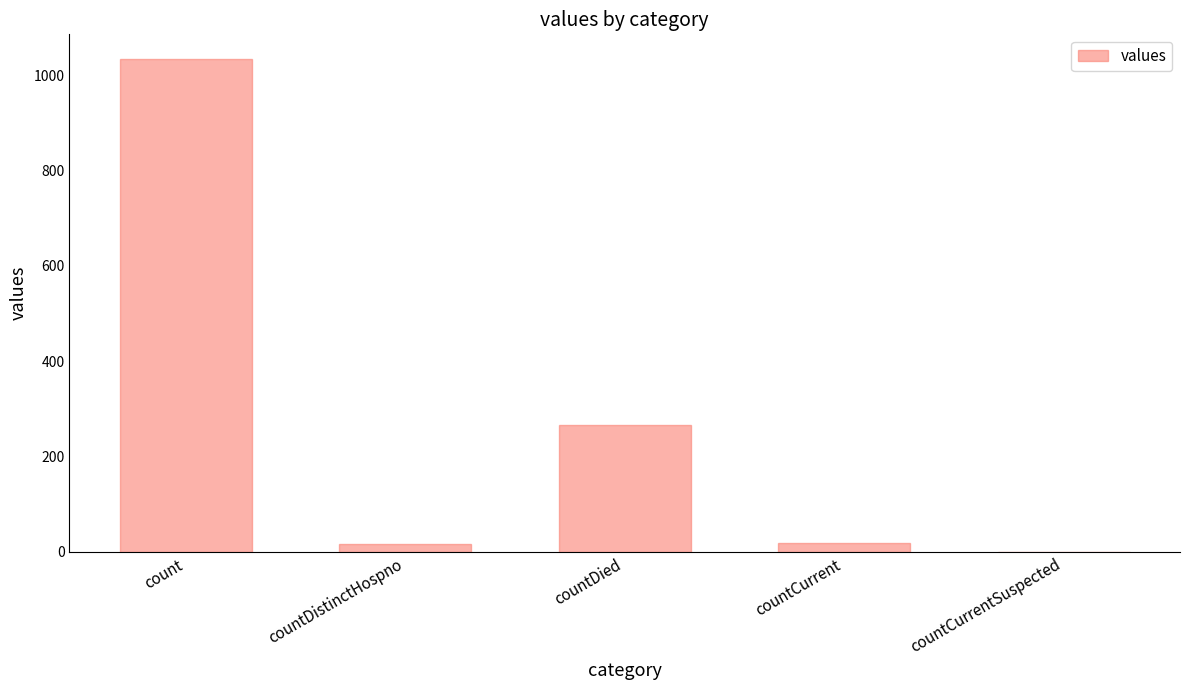

Which category has the highest value across all series?

count